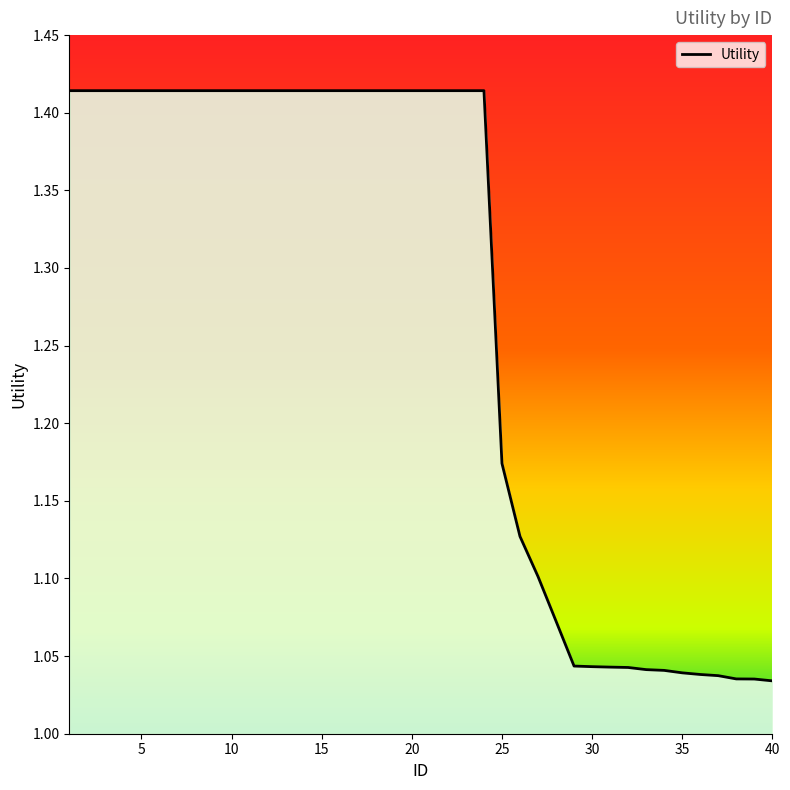

Does the chart display data point markers on the line(s)?

No